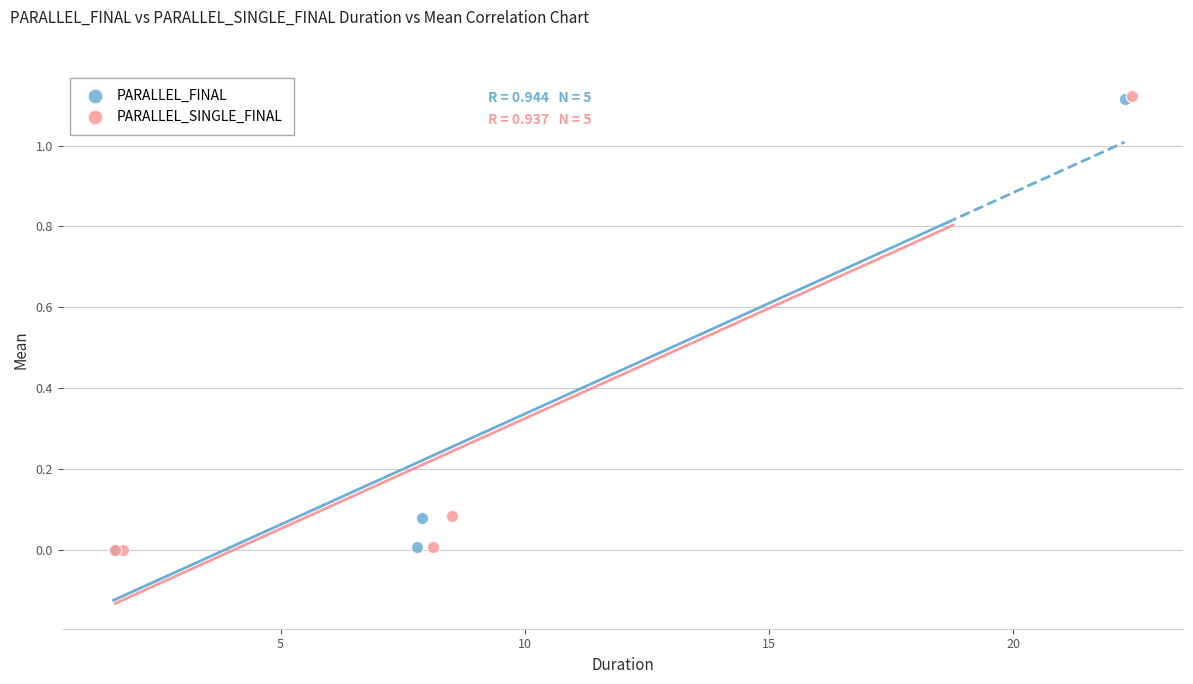

What are all the series names shown in the legend?

PARALLEL_FINAL, PARALLEL_SINGLE_FINAL